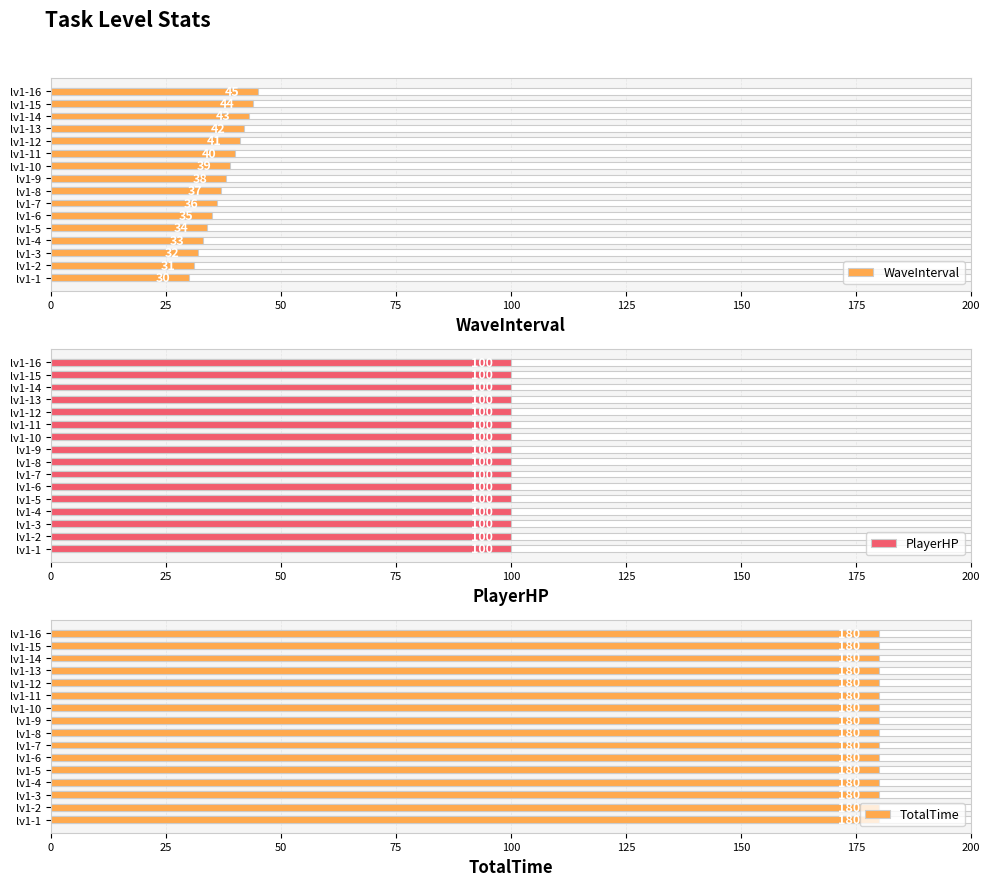

Does the chart contain stacked bars?

No